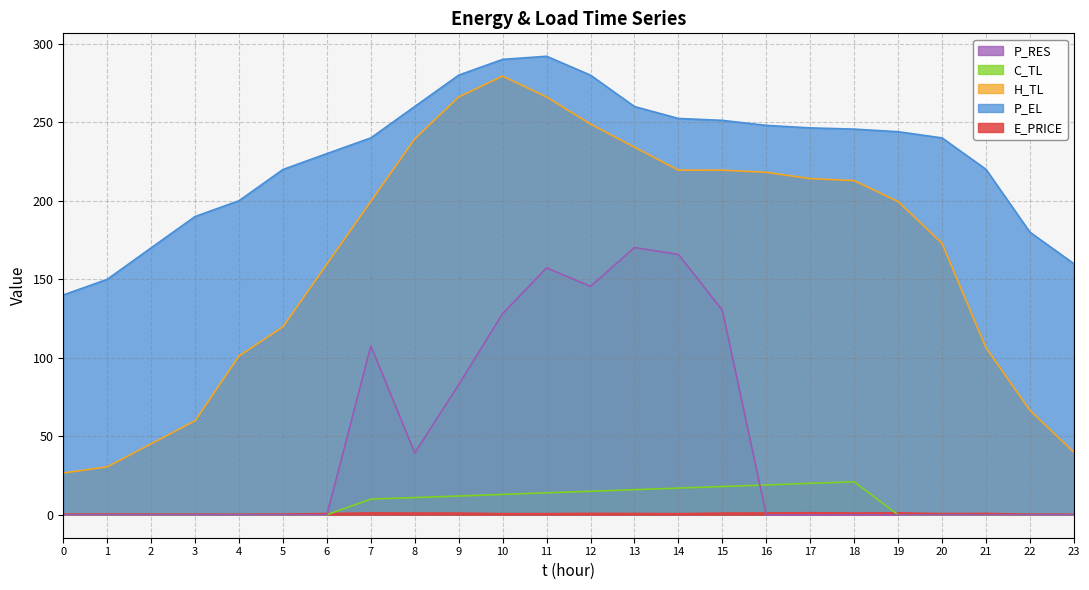

Reading left to right, transcribe all the data shown in this chart.

E_PRICE: 0.4	0.4	0.4	0.4	0.3	0.4	0.8	1.2	1.1	1.1	0.7	0.7	0.9	0.8	0.7	1.0	1.2	1.3	1.1	1.2	0.7	0.8	0.4	0.3
P_EL: 140.0	150.0	170.0	190.0	200.0	219.9	230.0	240.0	260.0	280.0	290.0	292.0	280.0	260.0	252.4	251.2	248.0	246.4	245.6	244.0	240.0	220.0	180.0	160.0
H_TL: 26.6	30.6	45.2	59.9	101.1	119.7	159.7	199.6	239.4	266.1	279.4	266.1	248.8	234.1	219.5	219.5	218.1	214.1	212.8	199.5	172.9	106.4	66.5	39.9
C_TL: 0.0	0.0	0.0	0.0	0.0	0.0	0.0	10.0	11.0	11.9	13.0	14.0	15.0	16.0	17.0	18.0	19.0	20.0	21.0	0.0	0.0	0.0	0.0	0.0
P_RES: 0.0	0.0	0.0	0.0	0.0	0.0	0.0	107.5	39.4	82.9	128.1	157.3	145.5	170.2	165.8	130.3	0.0	0.0	0.0	0.0	0.0	0.0	0.0	0.0